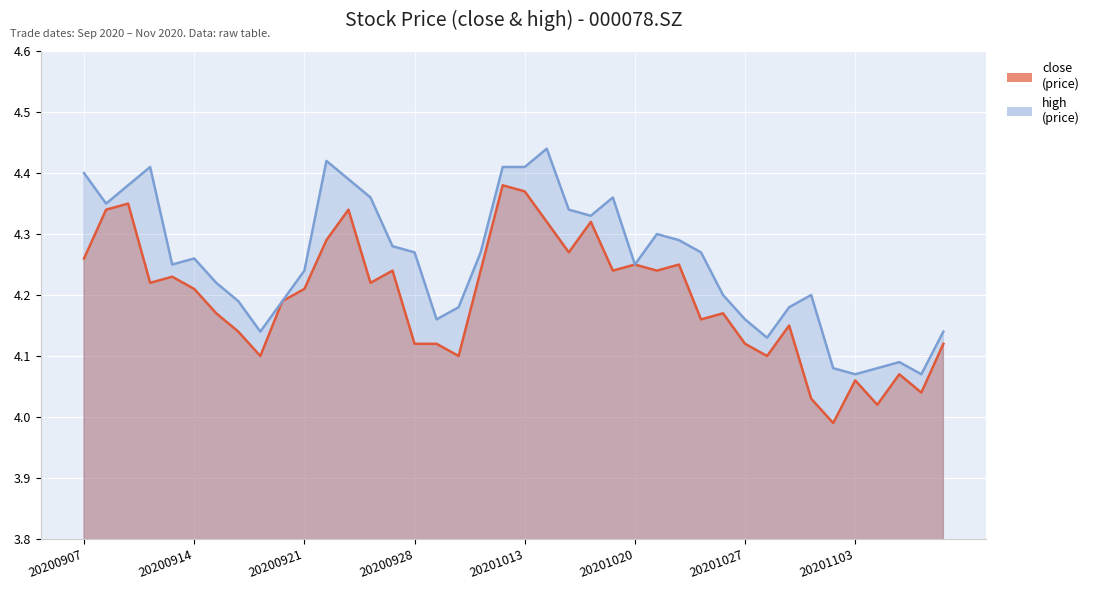

What is the sum of all close values?

167.8